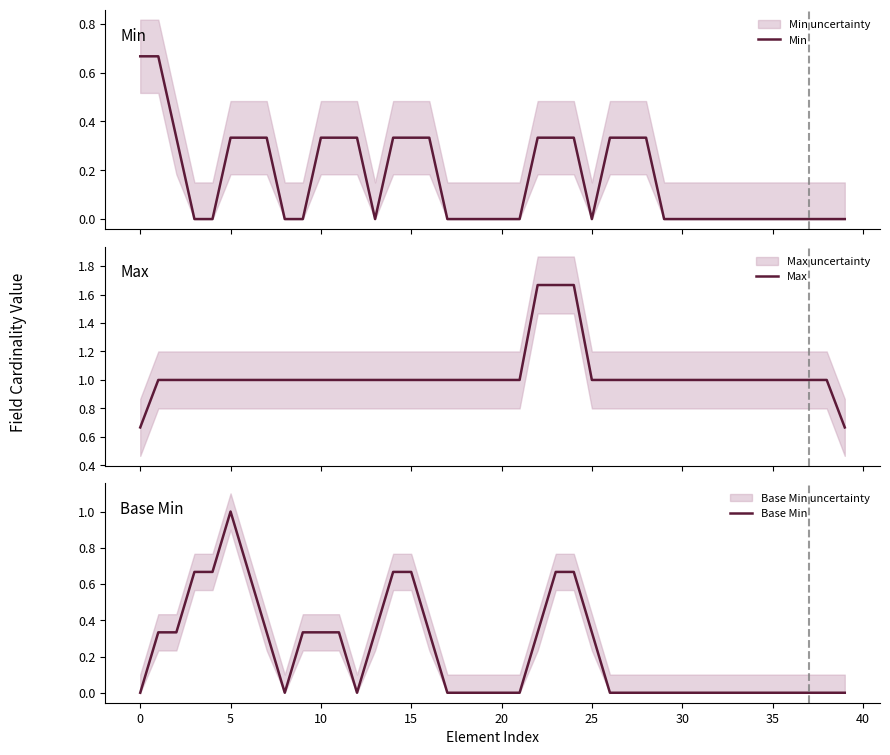

Which series has the widest spread of values?

Base Min